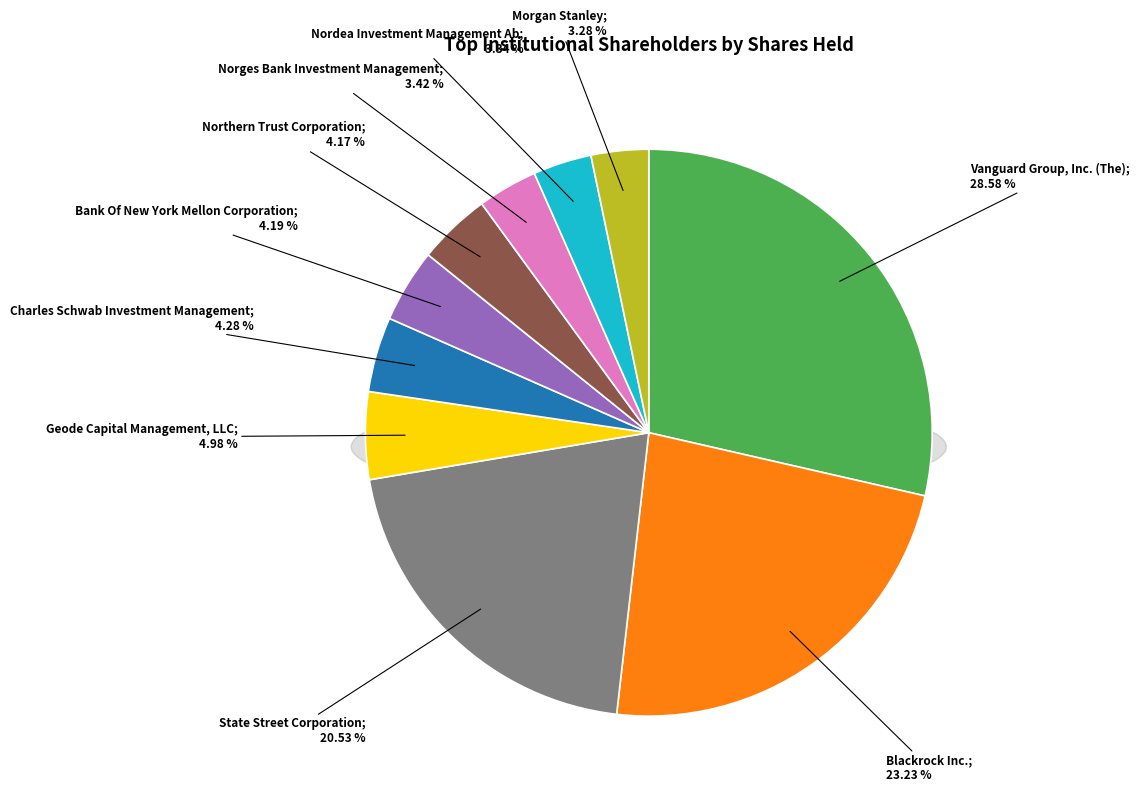

To the nearest percent, what is the difference between the largest and smallest slice percentages?

25%